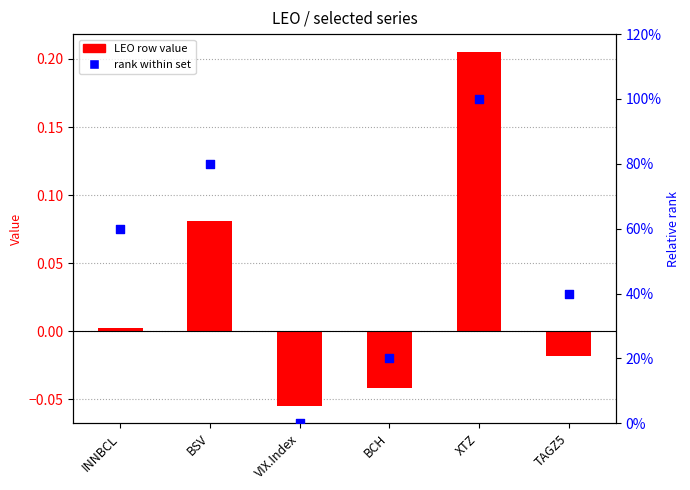

What is the total value across all series at BSV?

0.9